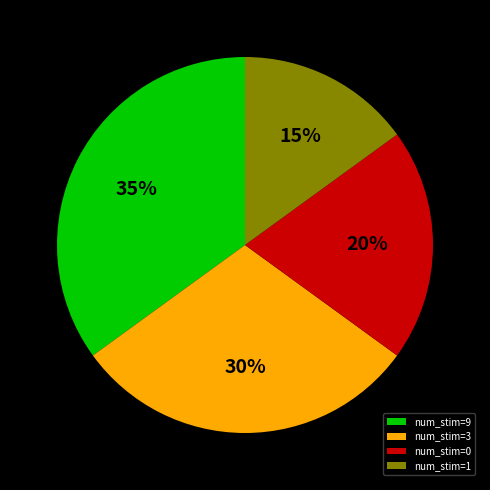

What is the ratio of the value at num_stim=9 to the value at num_stim=1?

2.3